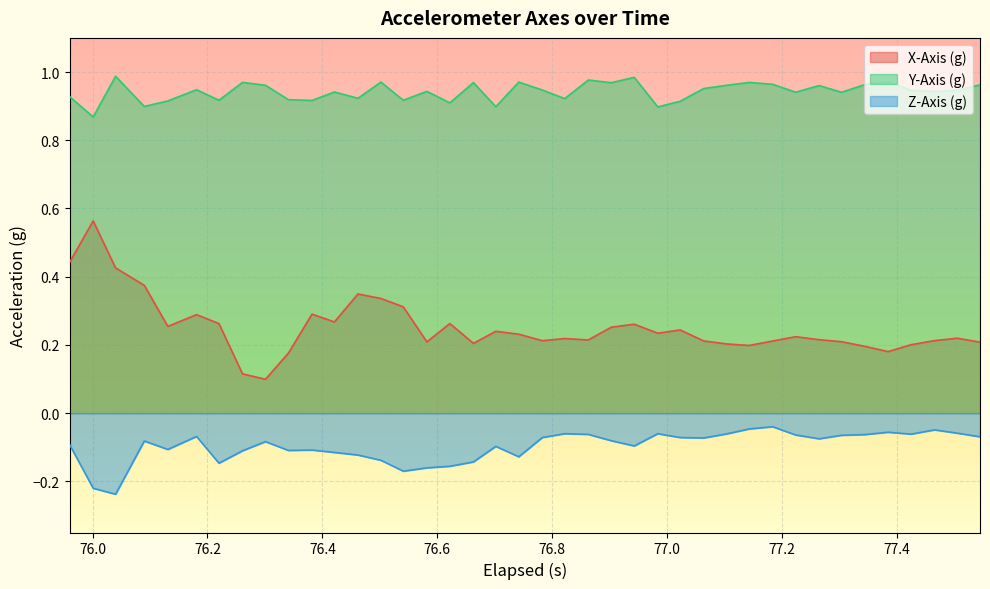

True or false: X-Axis (g) and Y-Axis (g) cross at least once.

False